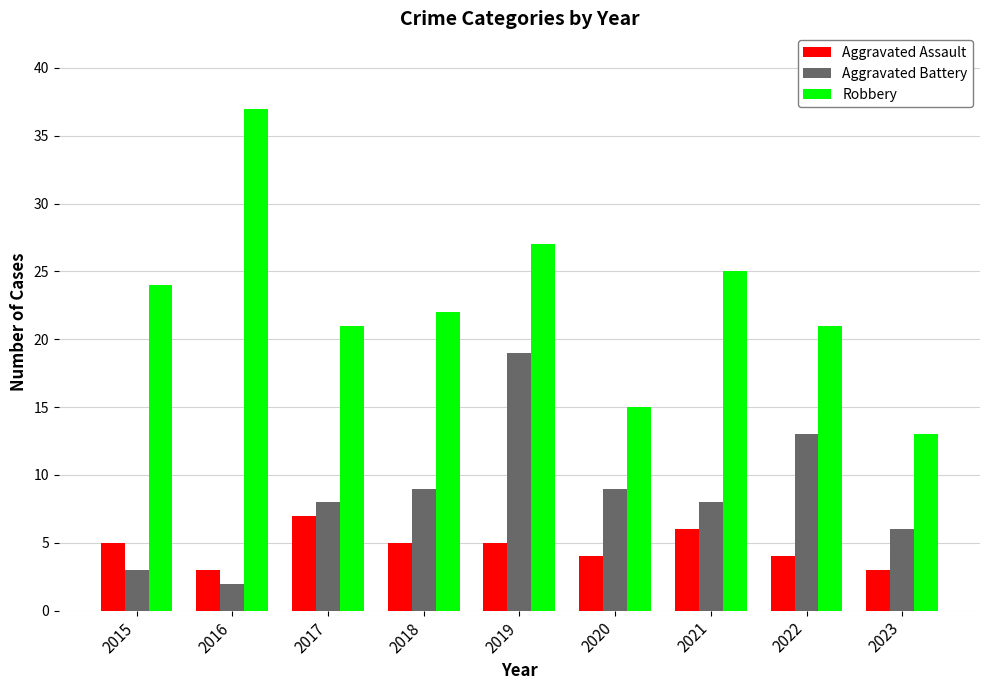

How many data points in Robbery are less than 22?

4